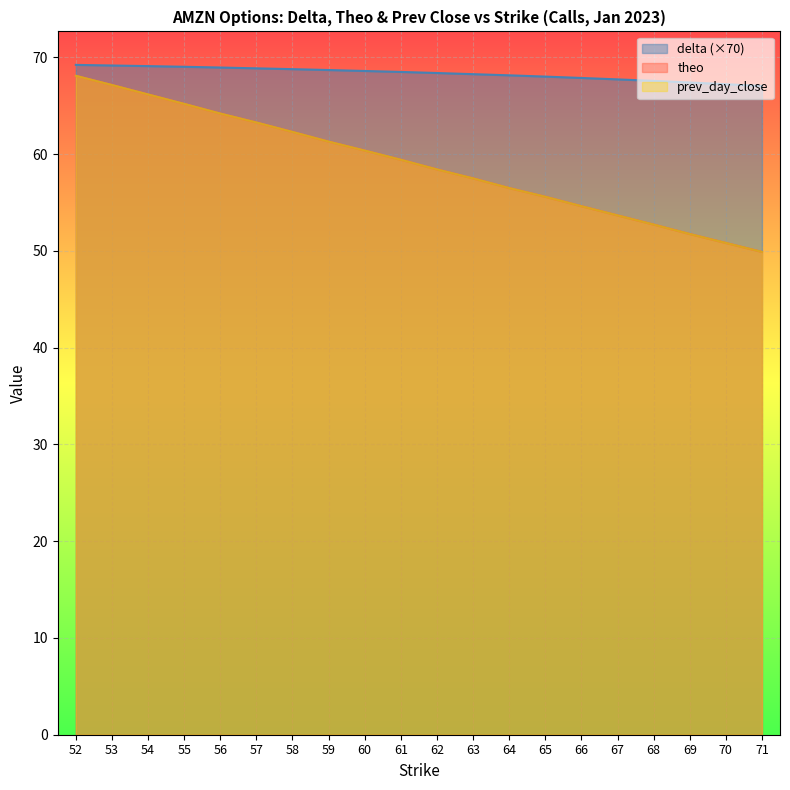

Which series ends up on top after the final intersection of prev_day_close and theo?

theo